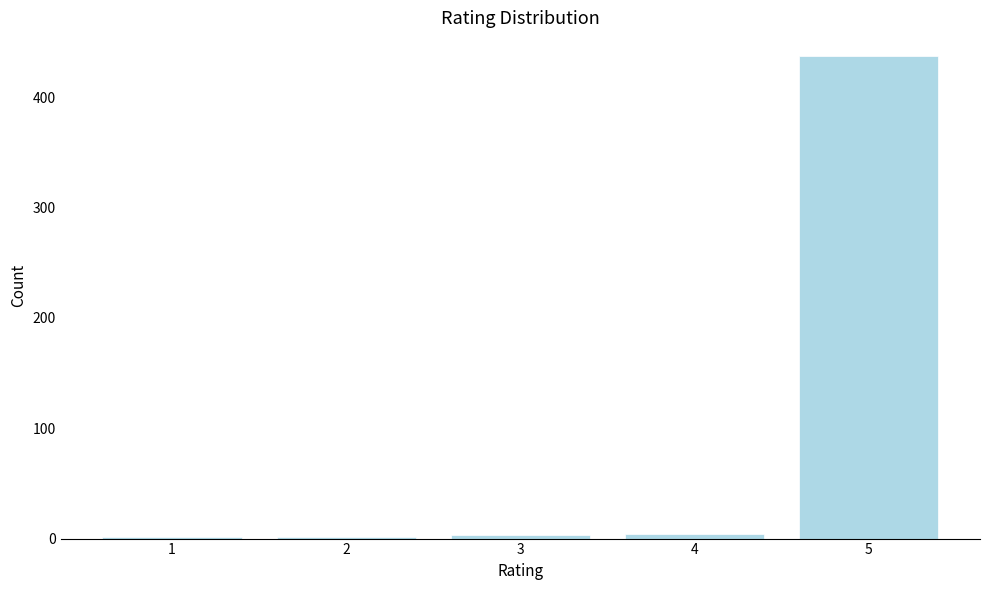

What is the maximum value shown in the chart?

437